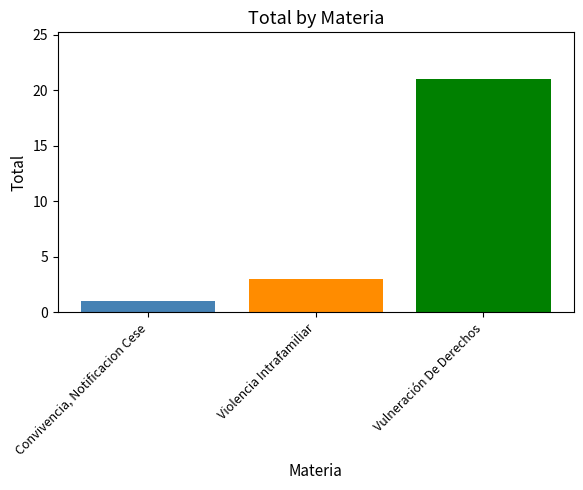

What is the spread (max minus min) of values at Violencia Intrafamiliar?

20